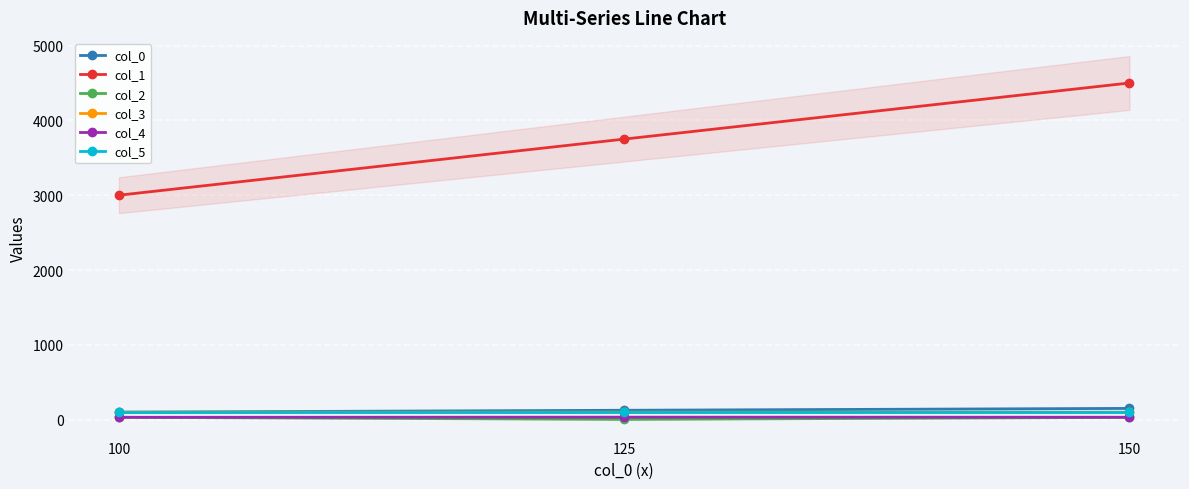

Count the number of data series in this chart.

6